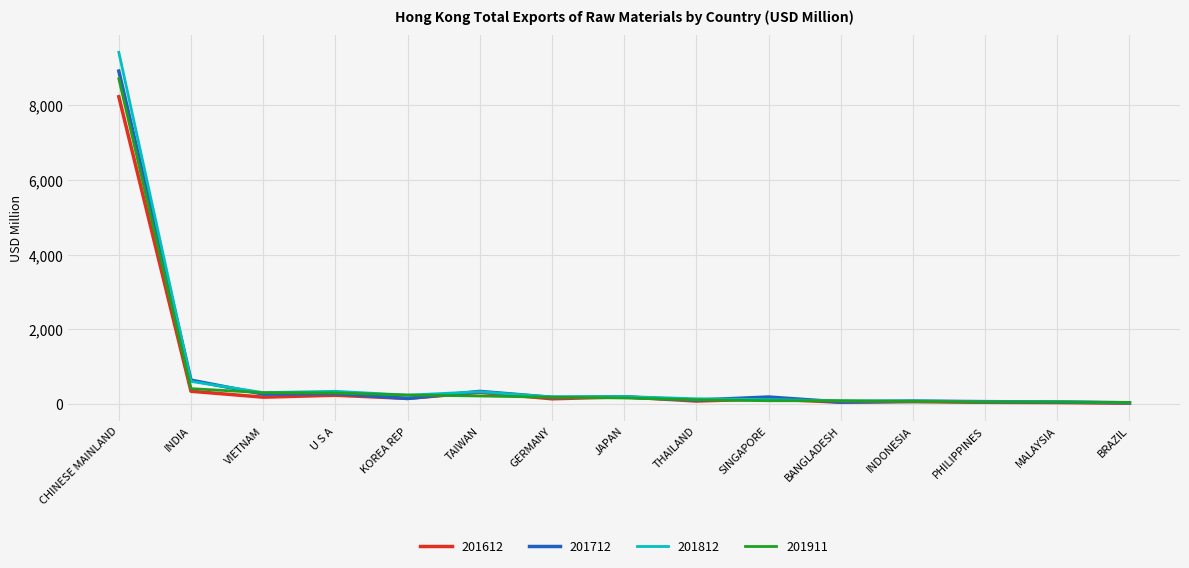

Which category has the highest value in the 201612 series?

CHINESE MAINLAND